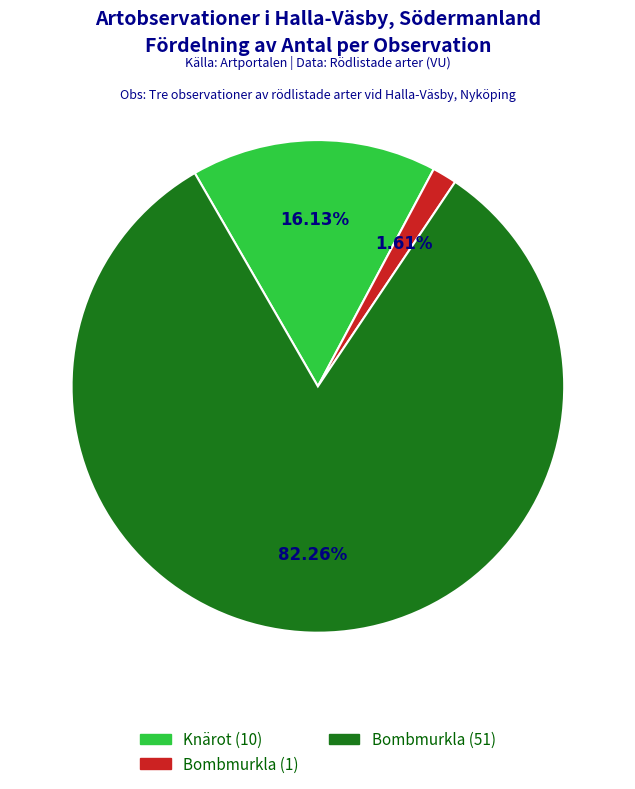

Is there a majority slice in this chart?

Yes